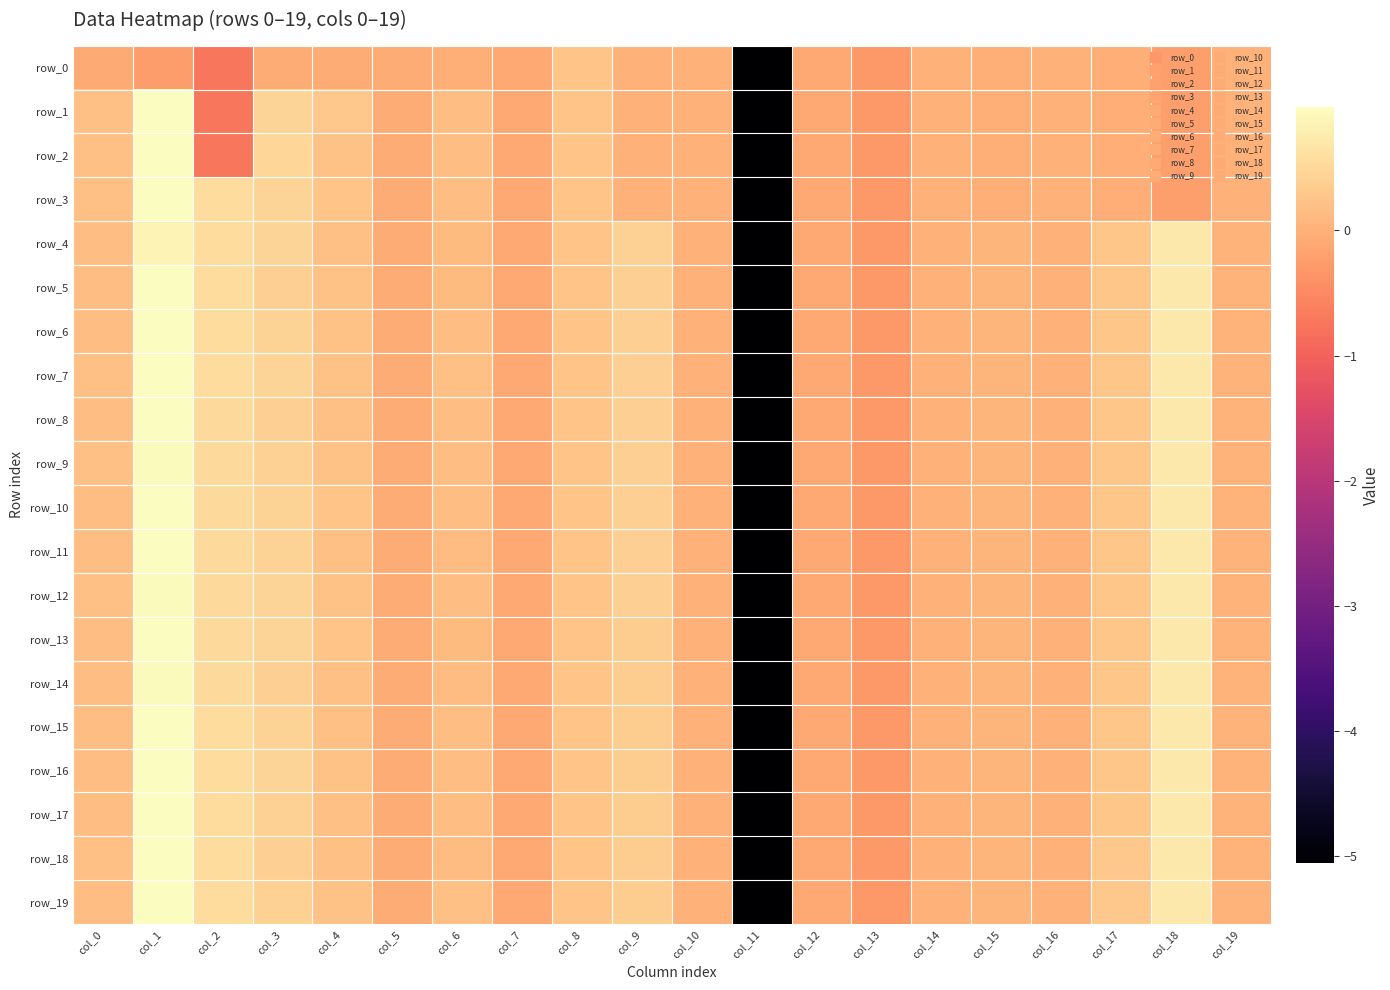

Reading left to right, extract all data points from this chart.

row_0: -0.1	-0.2	-0.7	-0.1	-0.1	-0.1	-0.0	-0.1	0.2	0.0	0.0	-5.1	-0.1	-0.3	-0.0	-0.0	-0.0	-0.0	-0.2	-0.0
row_1: 0.2	1.0	-0.7	0.5	0.3	-0.1	0.2	-0.1	0.2	0.0	0.0	-5.1	-0.1	-0.3	-0.0	-0.0	-0.0	-0.0	-0.2	-0.0
row_2: 0.2	1.0	-0.7	0.5	0.2	-0.1	0.2	-0.1	0.2	0.0	0.0	-5.1	-0.1	-0.3	-0.0	-0.0	-0.0	-0.0	-0.2	-0.0
row_3: 0.2	1.0	0.6	0.5	0.2	-0.1	0.2	-0.1	0.2	0.0	0.0	-5.1	-0.1	-0.3	-0.0	-0.0	-0.0	-0.0	-0.2	-0.0
row_4: 0.2	0.9	0.5	0.5	0.2	-0.1	0.1	-0.1	0.2	0.4	0.0	-5.1	-0.1	-0.3	-0.0	0.1	-0.0	0.3	0.7	0.0
row_5: 0.2	1.0	0.5	0.4	0.2	-0.1	0.1	-0.1	0.2	0.4	0.0	-5.1	-0.1	-0.3	-0.0	0.1	-0.0	0.3	0.7	0.0
row_6: 0.2	1.0	0.5	0.4	0.2	-0.1	0.2	-0.1	0.2	0.4	0.0	-5.1	-0.1	-0.3	-0.0	0.1	-0.0	0.3	0.7	0.0
row_7: 0.2	1.0	0.5	0.5	0.2	-0.1	0.2	-0.1	0.2	0.4	0.0	-5.1	-0.1	-0.3	-0.0	0.1	-0.0	0.3	0.7	0.0
row_8: 0.2	1.0	0.5	0.4	0.2	-0.1	0.2	-0.1	0.2	0.4	0.0	-5.1	-0.1	-0.3	-0.0	0.1	-0.0	0.3	0.7	0.0
row_9: 0.2	1.0	0.5	0.4	0.2	-0.1	0.2	-0.1	0.2	0.4	0.0	-5.1	-0.1	-0.3	-0.0	0.1	-0.0	0.3	0.7	0.0
row_10: 0.2	1.0	0.5	0.4	0.2	-0.1	0.2	-0.1	0.2	0.4	0.0	-5.1	-0.1	-0.3	-0.0	0.1	-0.0	0.3	0.7	0.0
row_11: 0.2	1.0	0.5	0.4	0.2	-0.1	0.2	-0.1	0.2	0.4	0.0	-5.1	-0.1	-0.3	-0.0	0.1	-0.0	0.3	0.7	0.0
row_12: 0.2	1.0	0.5	0.5	0.2	-0.1	0.2	-0.1	0.2	0.4	0.0	-5.1	-0.1	-0.3	-0.0	0.1	-0.0	0.3	0.7	0.0
row_13: 0.2	1.0	0.5	0.5	0.2	-0.1	0.1	-0.1	0.2	0.4	0.0	-5.1	-0.1	-0.3	-0.0	0.1	-0.0	0.3	0.7	0.0
row_14: 0.2	0.9	0.5	0.4	0.2	-0.1	0.2	-0.1	0.2	0.4	0.0	-5.1	-0.1	-0.3	-0.0	0.1	-0.0	0.3	0.7	0.0
row_15: 0.2	1.0	0.5	0.4	0.2	-0.1	0.2	-0.1	0.2	0.4	0.0	-5.1	-0.1	-0.3	-0.0	0.1	-0.0	0.3	0.7	0.0
row_16: 0.2	1.0	0.5	0.5	0.2	-0.1	0.2	-0.1	0.2	0.4	0.0	-5.1	-0.1	-0.3	-0.0	0.1	-0.0	0.3	0.7	0.0
row_17: 0.2	1.0	0.5	0.4	0.2	-0.1	0.2	-0.1	0.2	0.4	0.0	-5.1	-0.1	-0.3	-0.0	0.1	-0.0	0.3	0.7	0.0
row_18: 0.2	1.0	0.5	0.4	0.2	-0.1	0.1	-0.1	0.2	0.4	0.0	-5.1	-0.1	-0.3	-0.0	0.1	-0.0	0.3	0.7	0.0
row_19: 0.2	1.0	0.5	0.4	0.2	-0.1	0.2	-0.1	0.2	0.4	0.0	-5.1	-0.1	-0.3	-0.0	0.1	-0.0	0.3	0.7	0.0